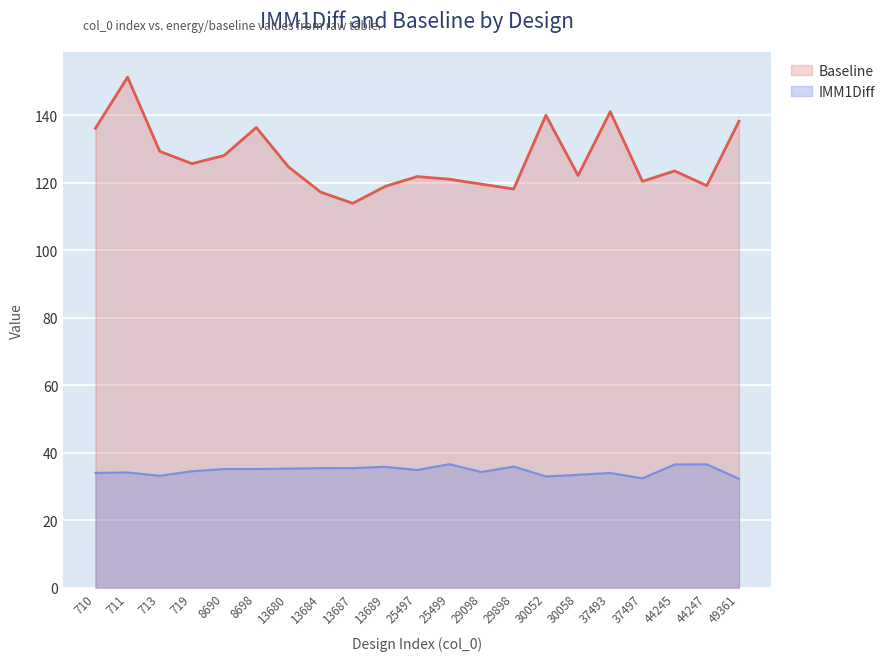

True or false: IMM1Diff and Baseline cross at least once.

False